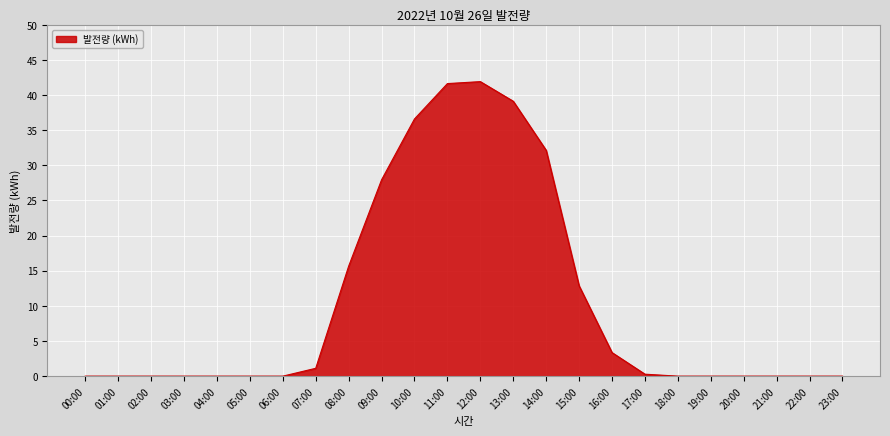

What is the change in value from 06:00 to 10:00?

+36.6